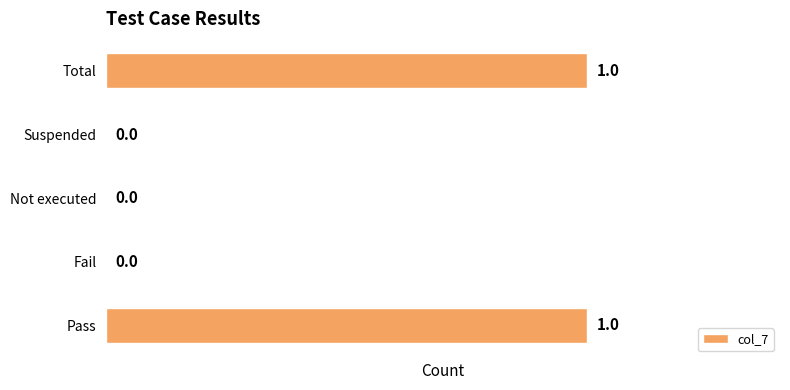

Are the bars horizontal?

Yes